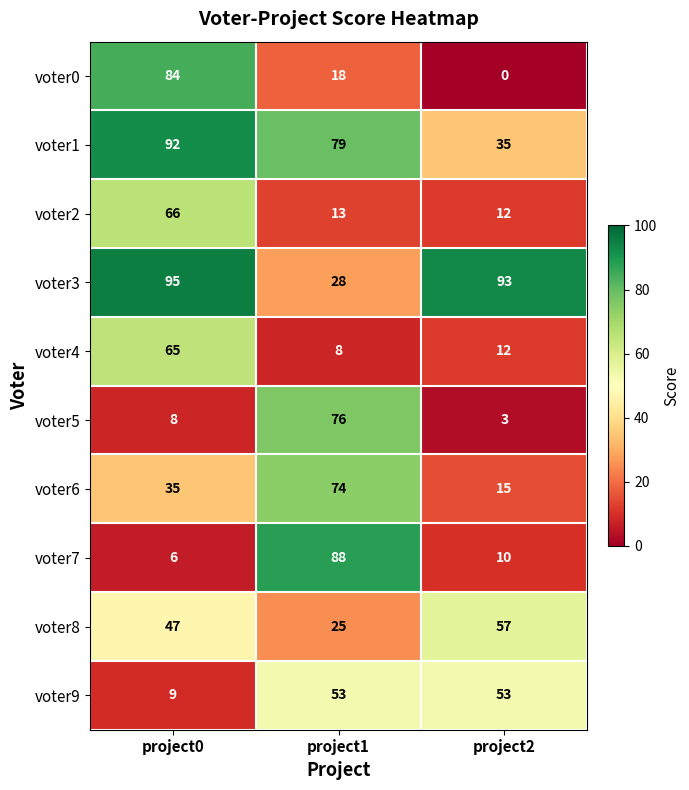

Which series has the widest spread of values?

voter0